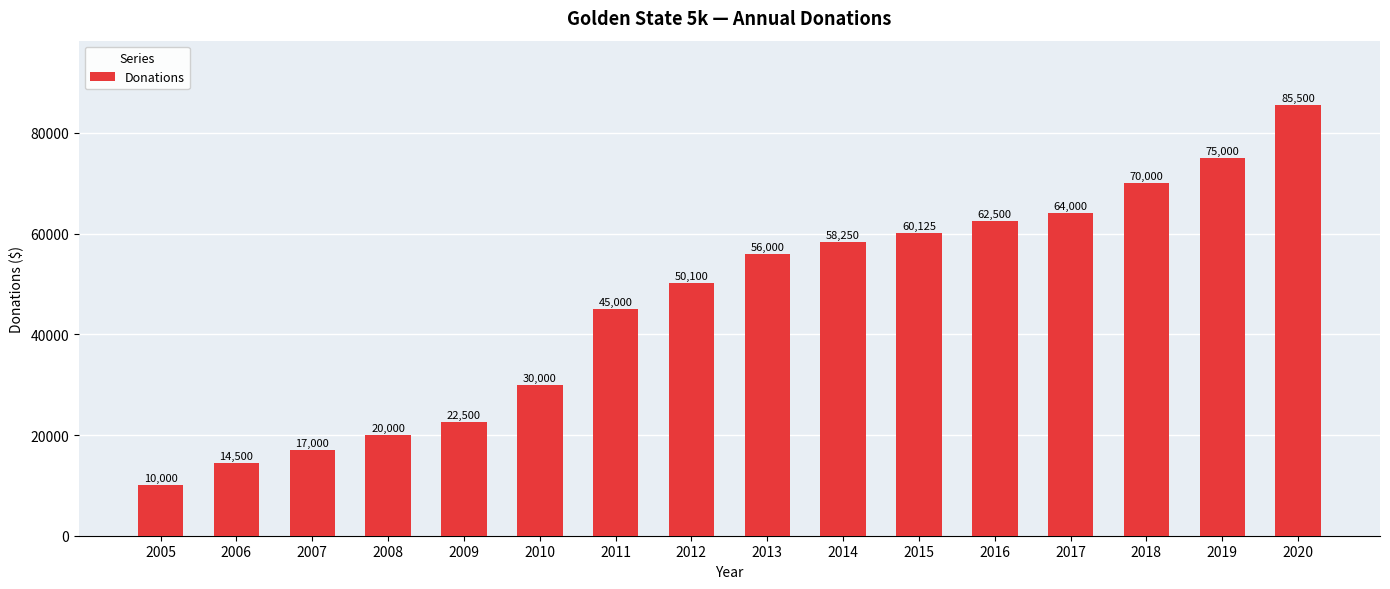

The chart shows a value of 12234 at 2012. True or false?

False